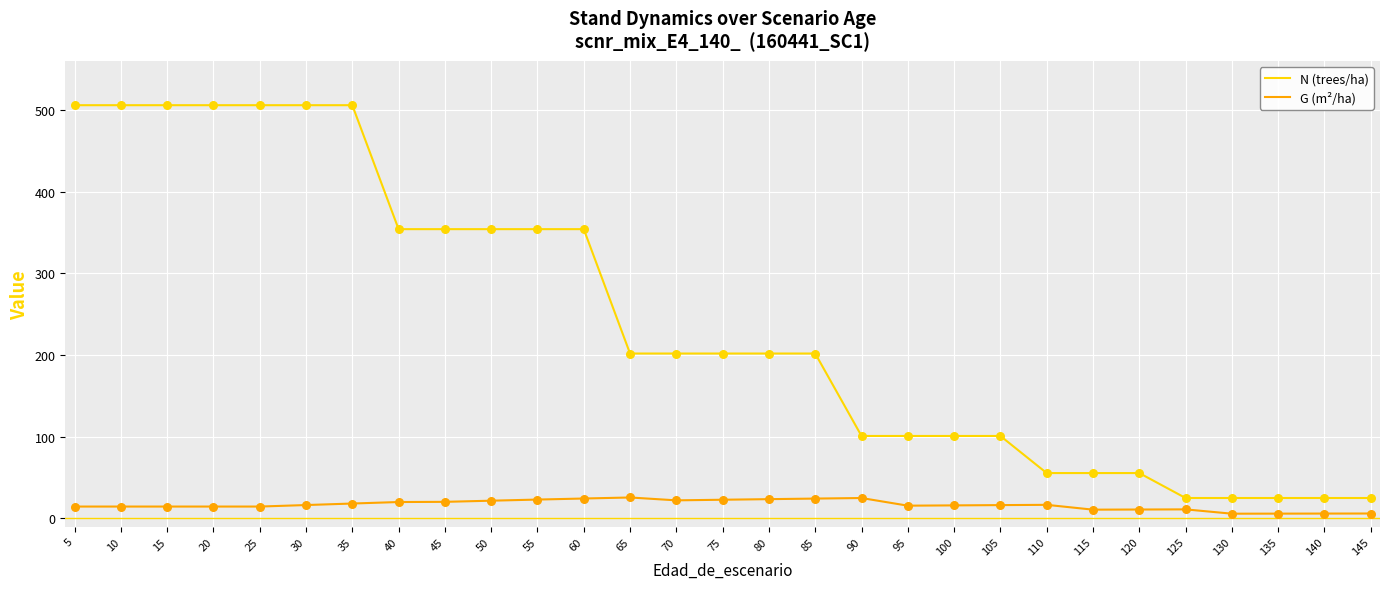

What are all the series names shown in the legend?

N (trees/ha), G (m²/ha)